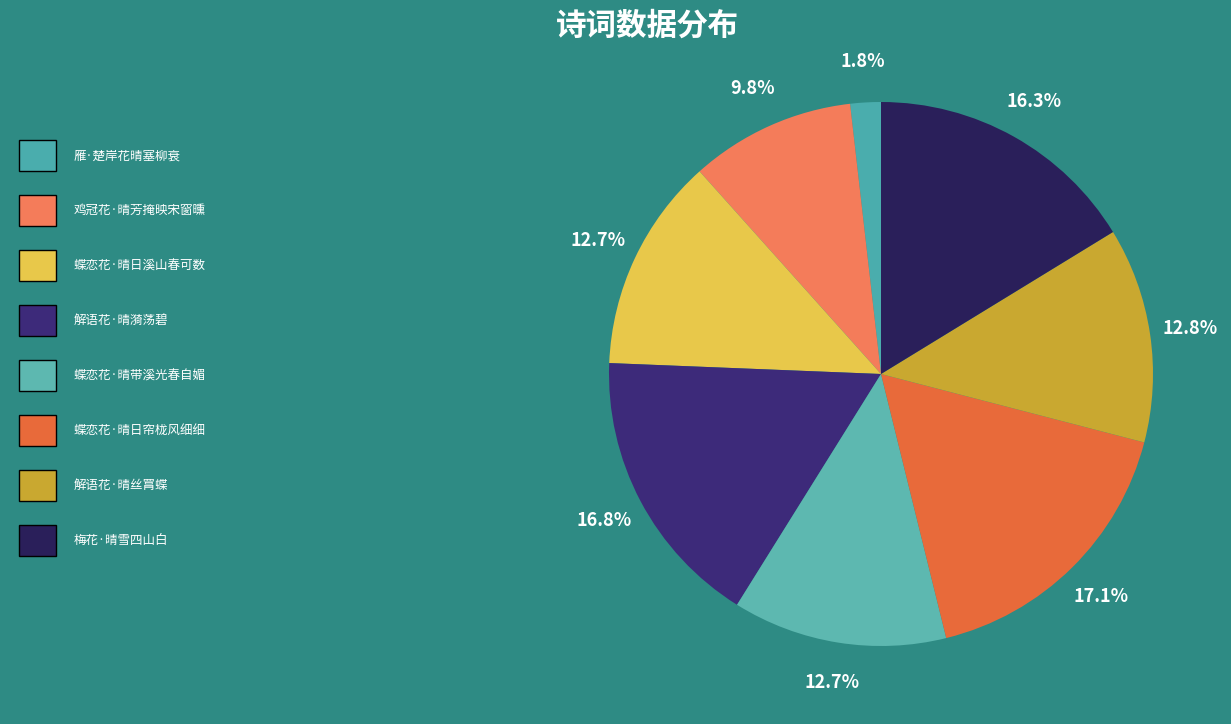

How many segments does this pie chart have?

8